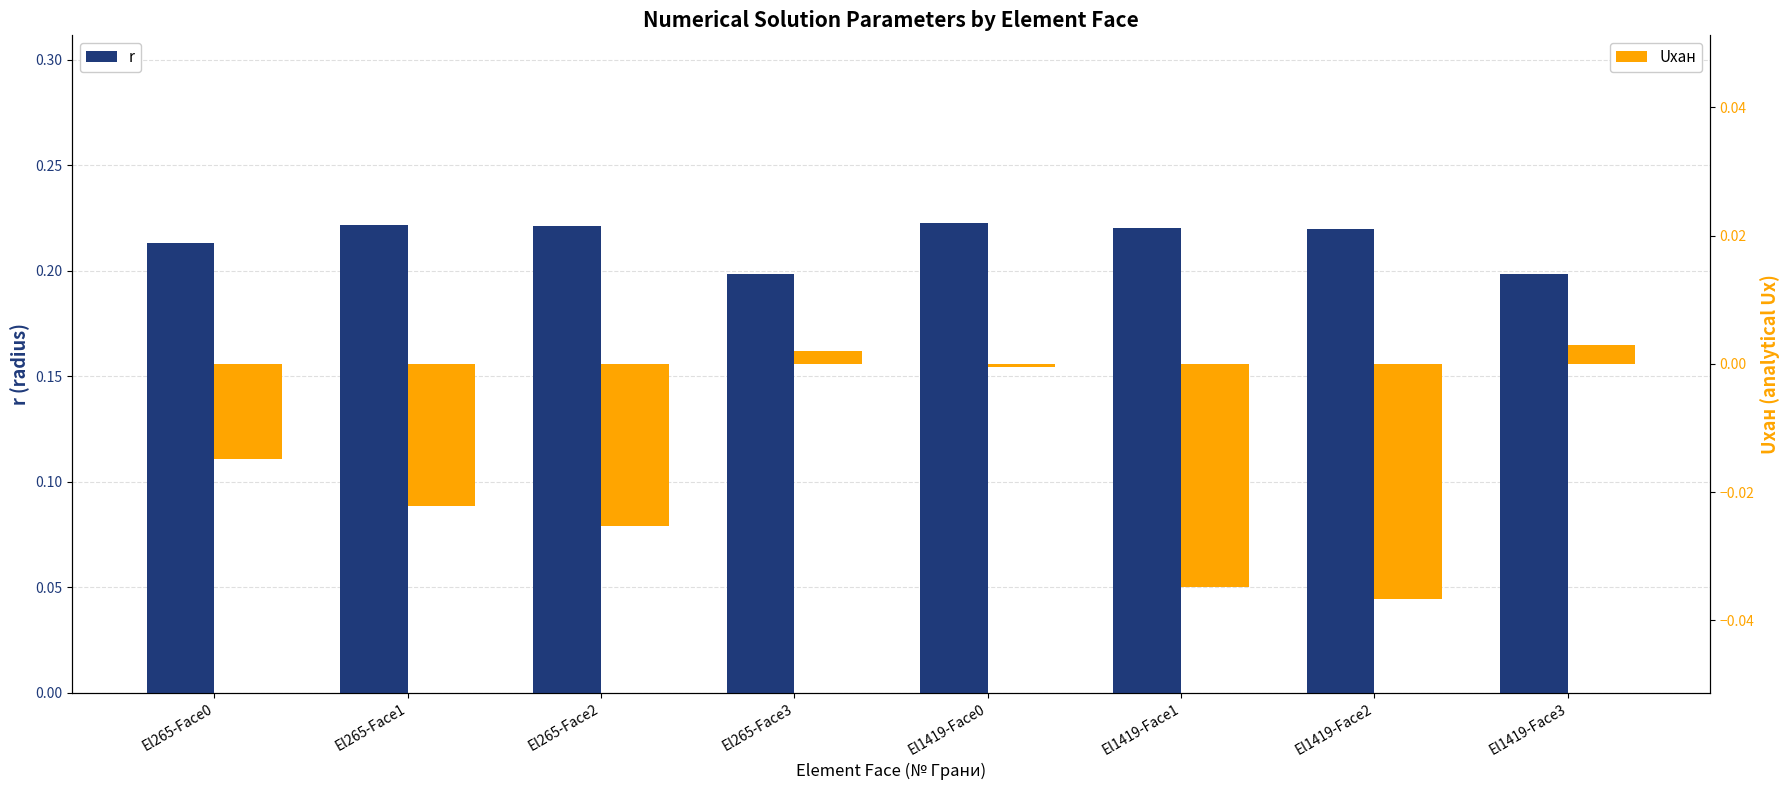

At which category is the sum across all series the highest?

El1419-Face0